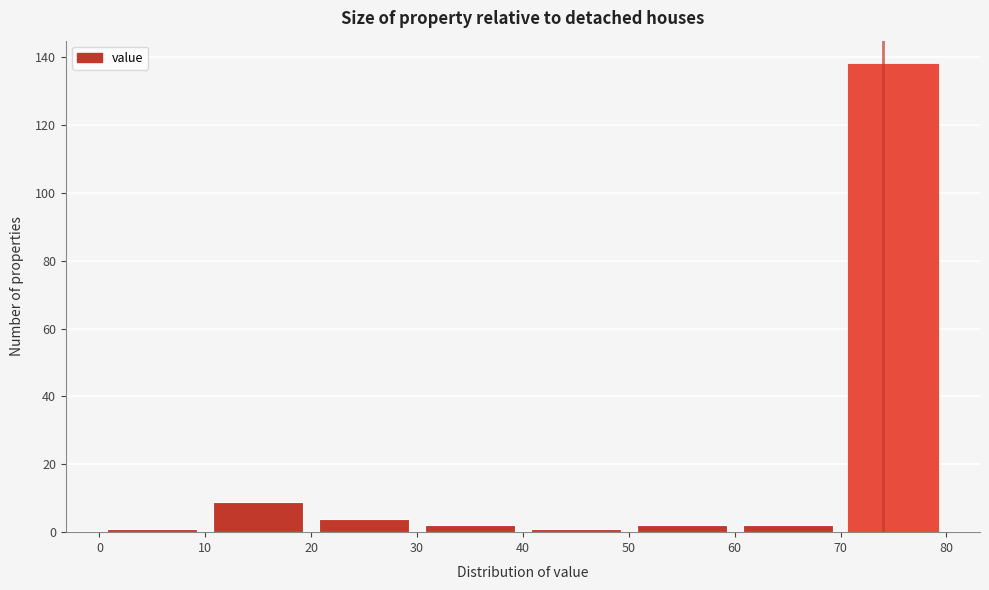

Reading left to right, transcribe this chart: for each bar, give the range it covers on the x-axis and its height. The values are not printed on the chart, so give them approximately, as read against the axis.

0 to 10: under 2
10 to 20: 10
20 to 30: 4
30 to 40: 2
40 to 50: under 2
50 to 60: 2
60 to 70: 2
70 to 80: 138